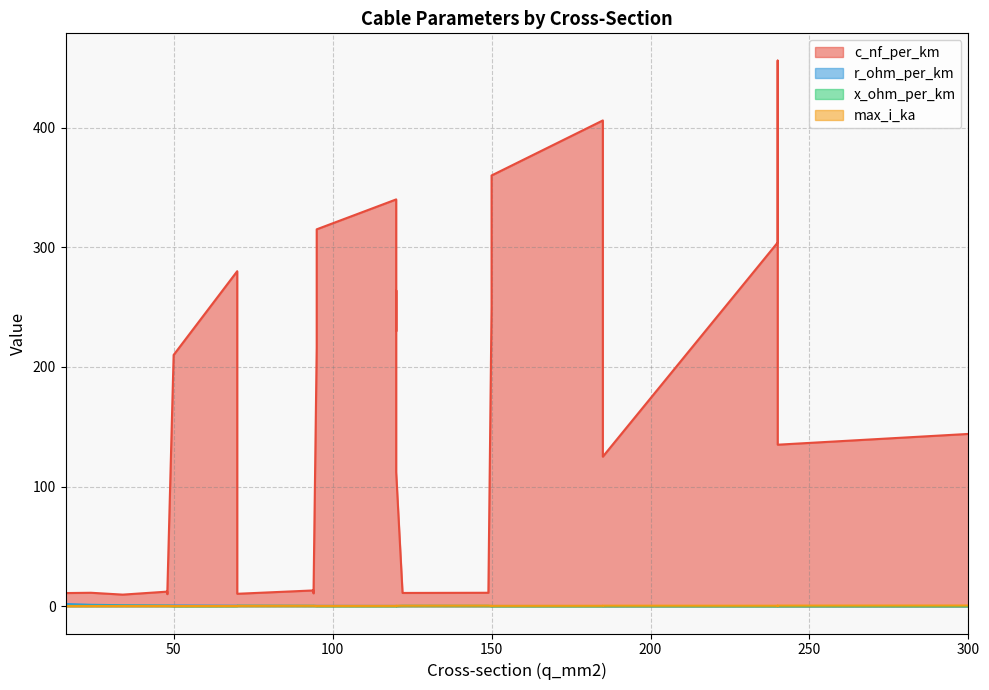

Where is c_nf_per_km nearest to the value 232?

120